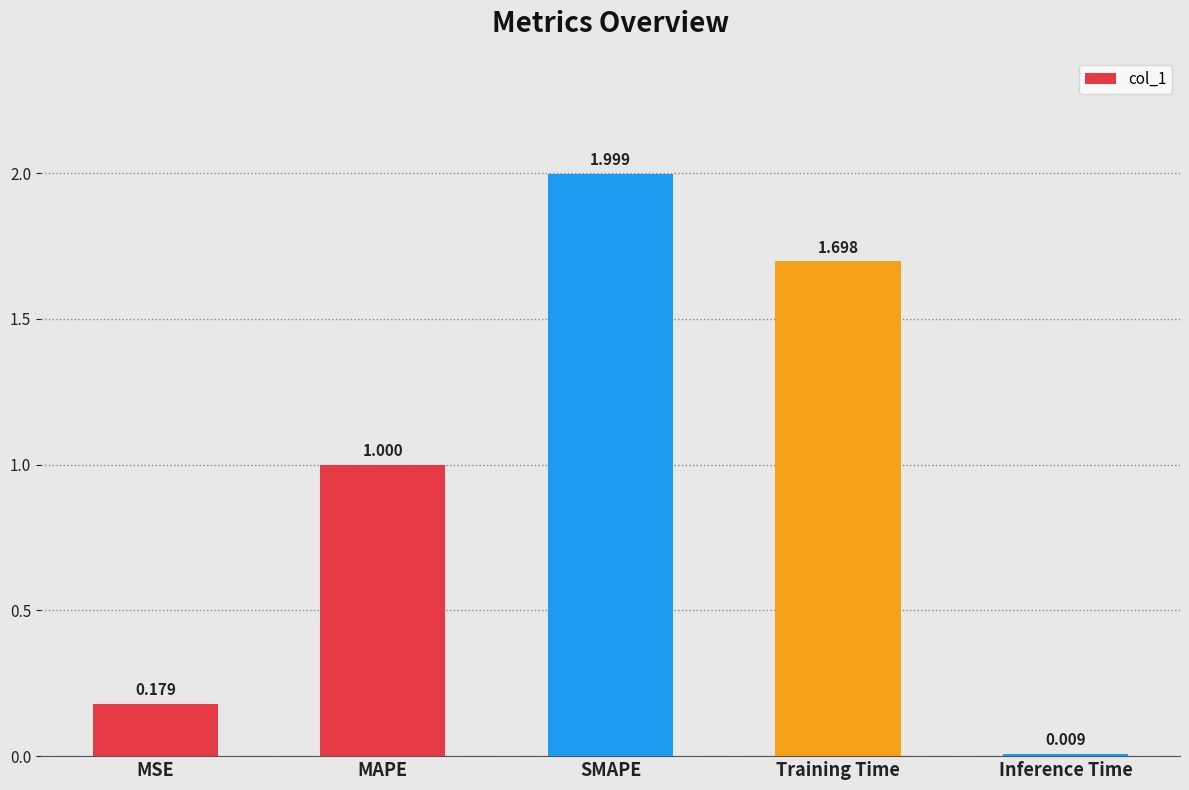

The value at MAPE is 0.6. True or false?

False